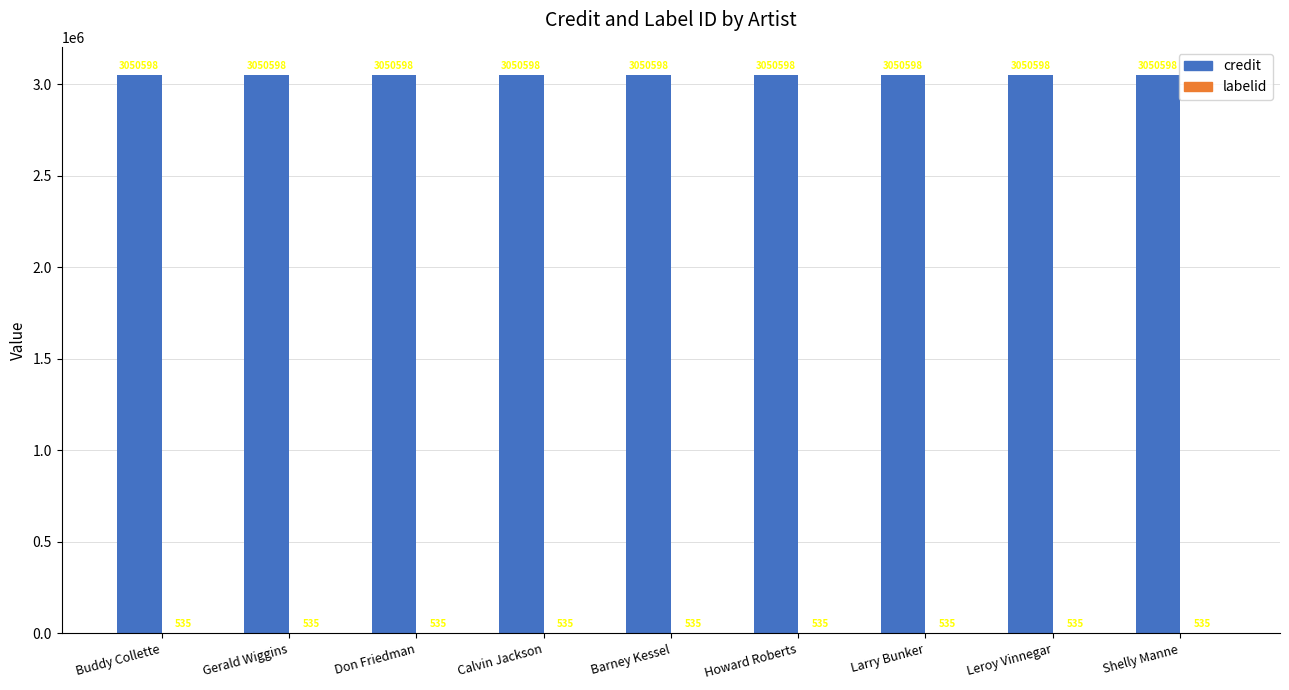

What is the greatest value displayed?

3050598